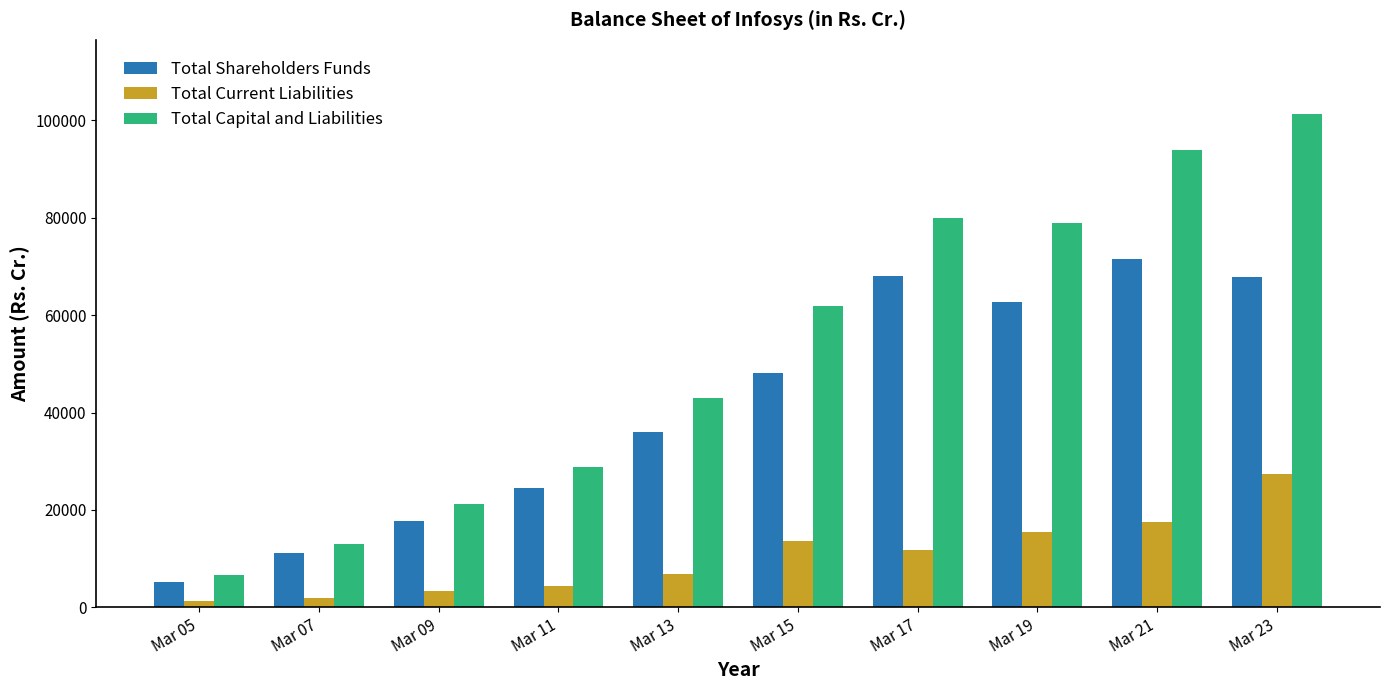

Which series has the largest total across all categories?

Total Capital and Liabilities